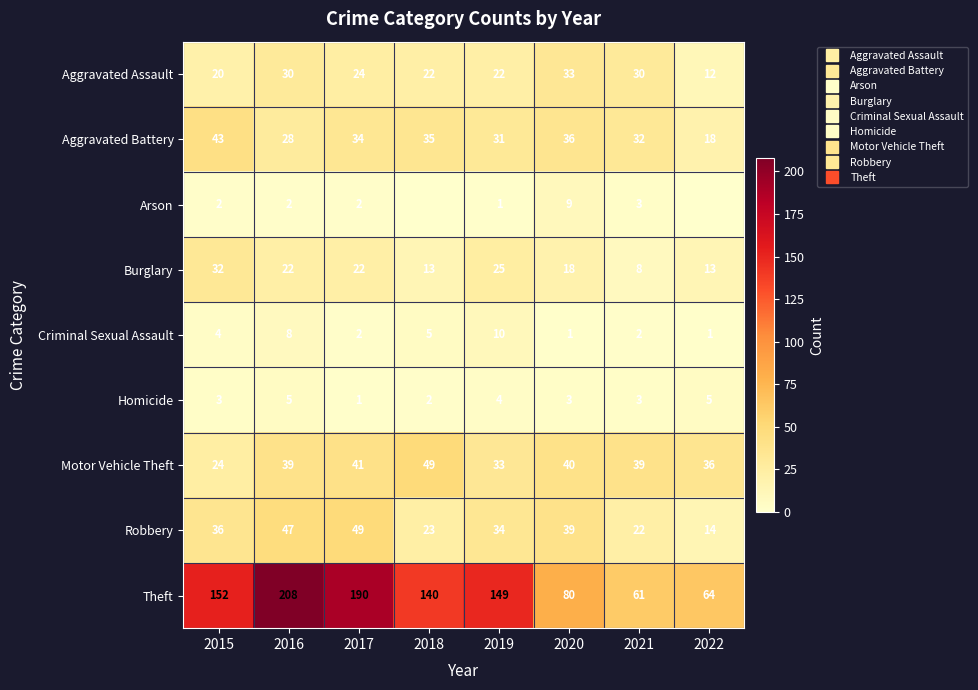

The Robbery series shows 76 at 2017. True or false?

False